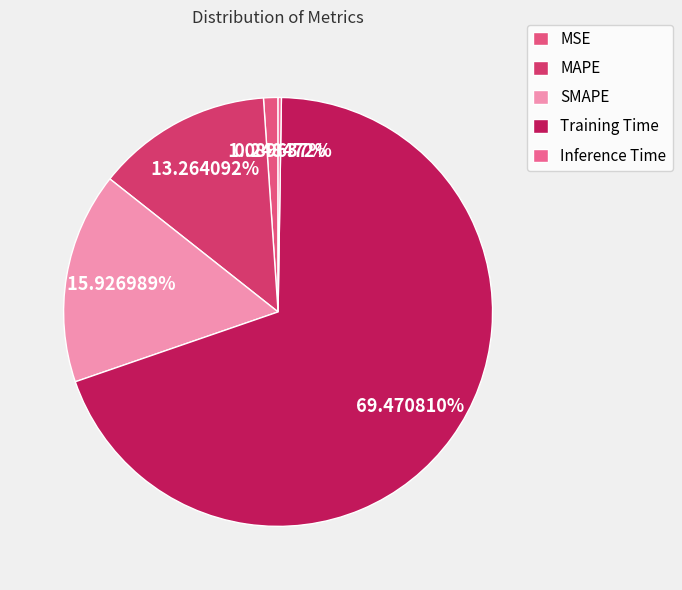

True or false: Inference Time accounts for 5% of the total.

False